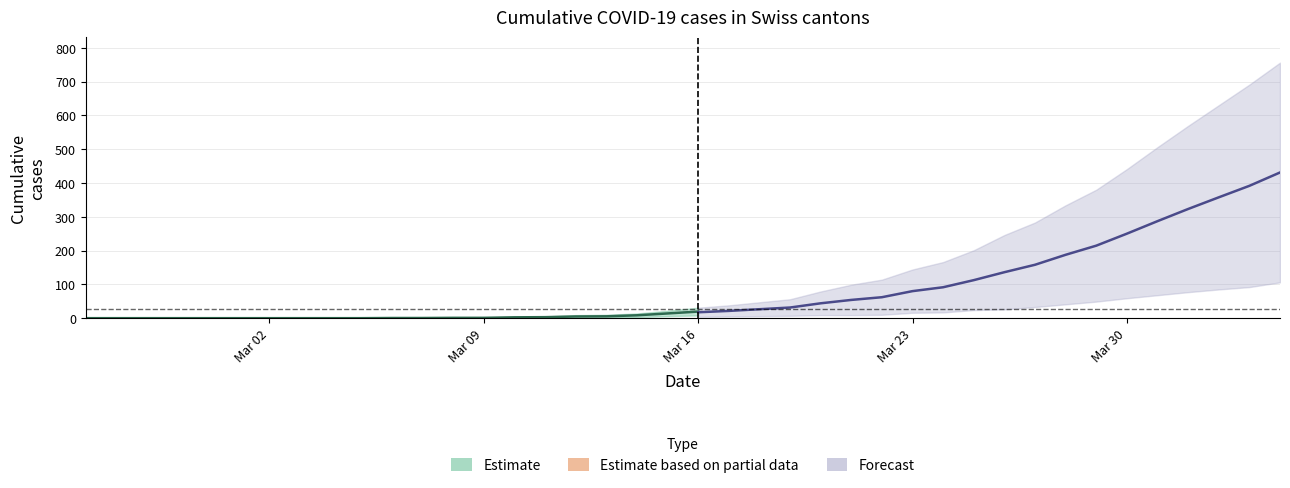

List the labels in order of JU value, smallest first.

2020-02-25, 2020-02-26, 2020-02-27, 2020-02-28, 2020-02-29, 2020-03-01, 2020-03-02, 2020-03-03, 2020-03-04, 2020-03-05, 2020-03-06, 2020-03-07, 2020-03-08, 2020-03-09, 2020-03-10, 2020-03-11, 2020-03-12, 2020-03-13, 2020-03-14, 2020-03-15, 2020-03-16, 2020-03-17, 2020-03-18, 2020-03-19, 2020-03-20, 2020-03-21, 2020-03-22, 2020-03-23, 2020-03-24, 2020-03-25, 2020-03-26, 2020-03-27, 2020-03-28, 2020-03-29, 2020-03-30, 2020-03-31, 2020-04-01, 2020-04-02, 2020-04-03, 2020-04-04